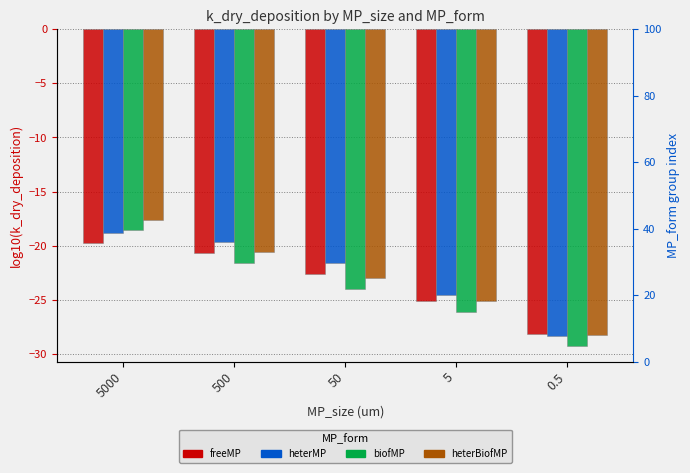

What is the total value across all series at 500?

-82.5